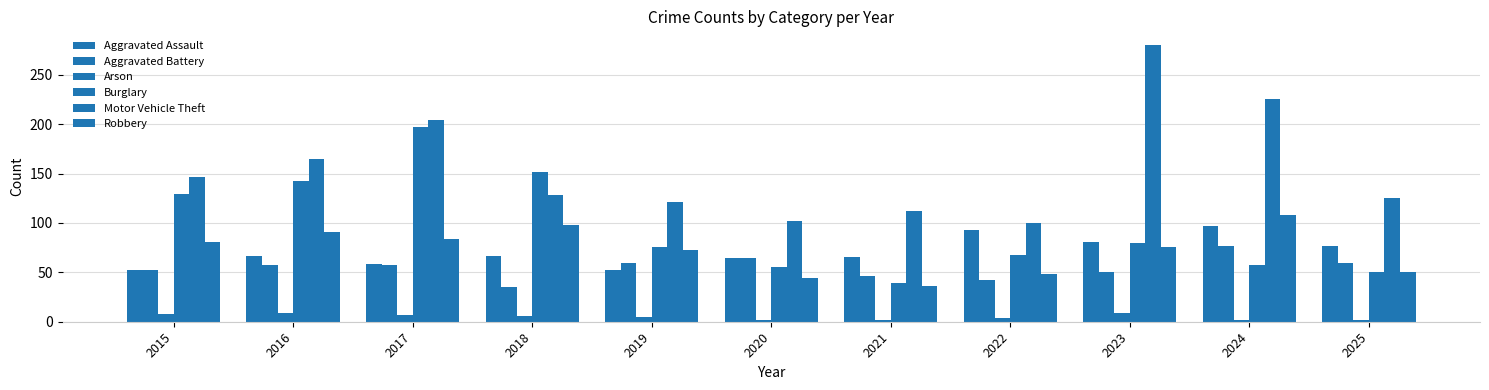

List the series in order of their peak value, lowest first.

Arson, Aggravated Battery, Aggravated Assault, Robbery, Burglary, Motor Vehicle Theft